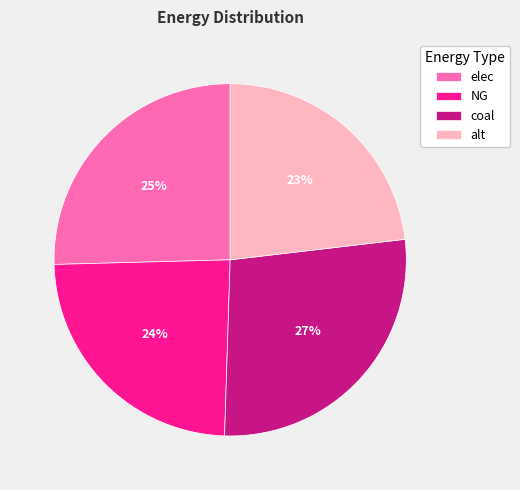

True or false: elec accounts for 37% of the total.

False